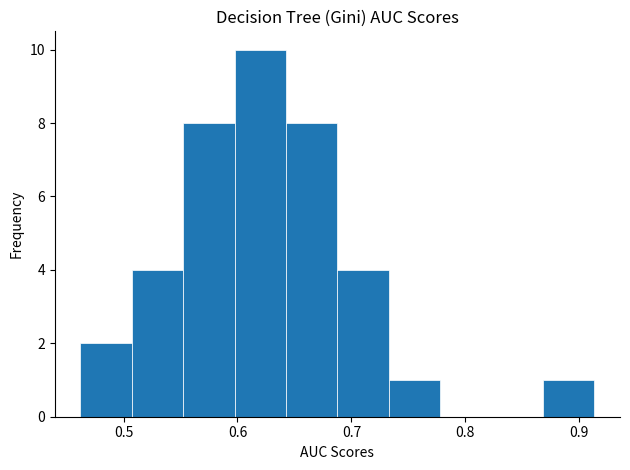

What is the height of the bar covering 0.55 to 0.60 on the x-axis? Neither the bar edges nor the heights are printed on the chart, so give them approximately, as read against the axes.

8